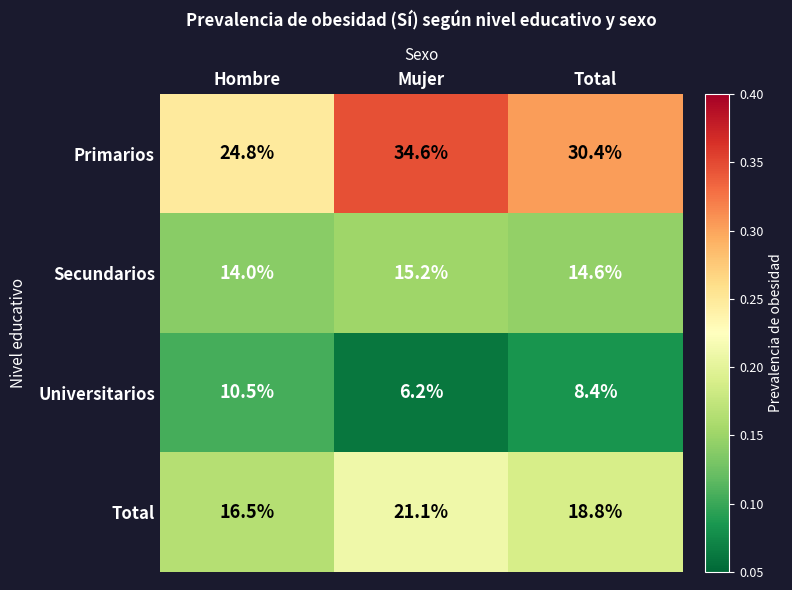

At which label is Universitarios closest to 8?

Total